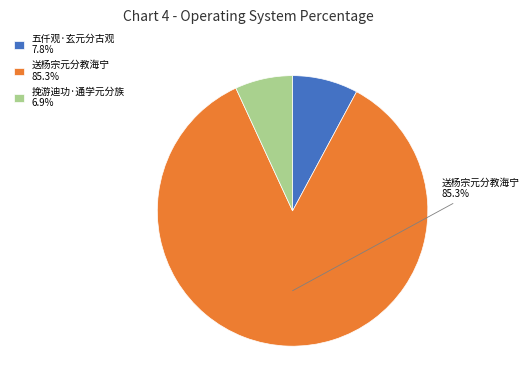

Rank the categories by value from lowest to highest.

挽游迪功·通学元分族, 五仟观·玄元分古观, 送杨宗元分教海宁